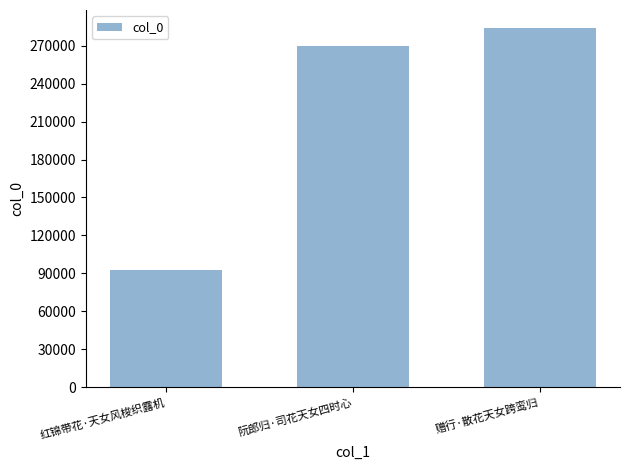

Reading left to right, transcribe all the data shown in this chart.

92934	270058	284106